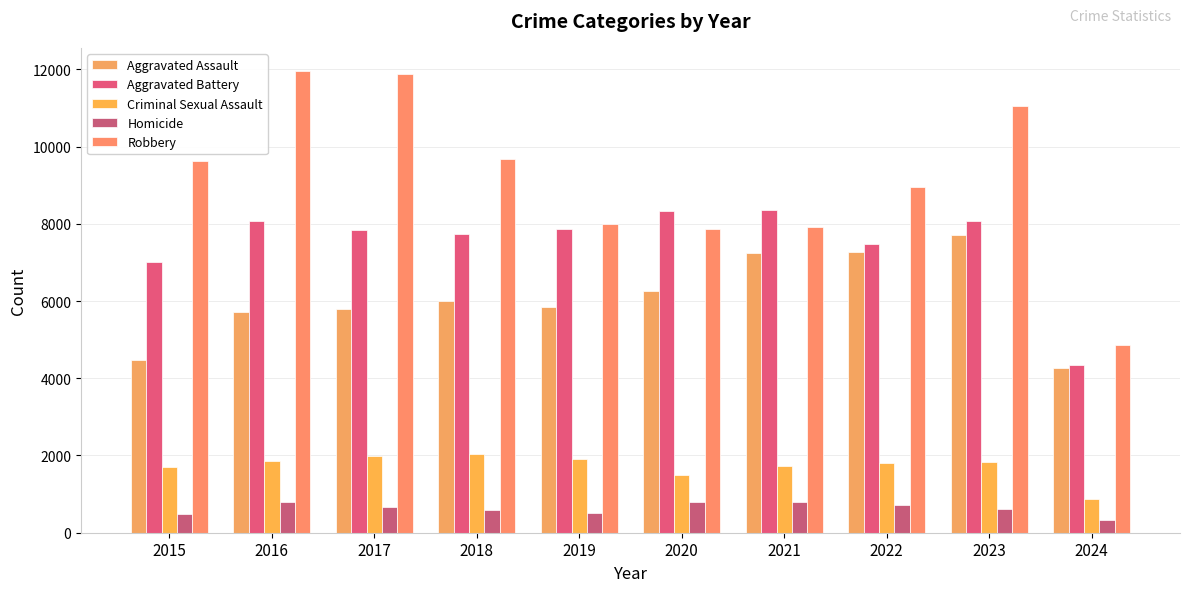

How many groups of bars are there?

10